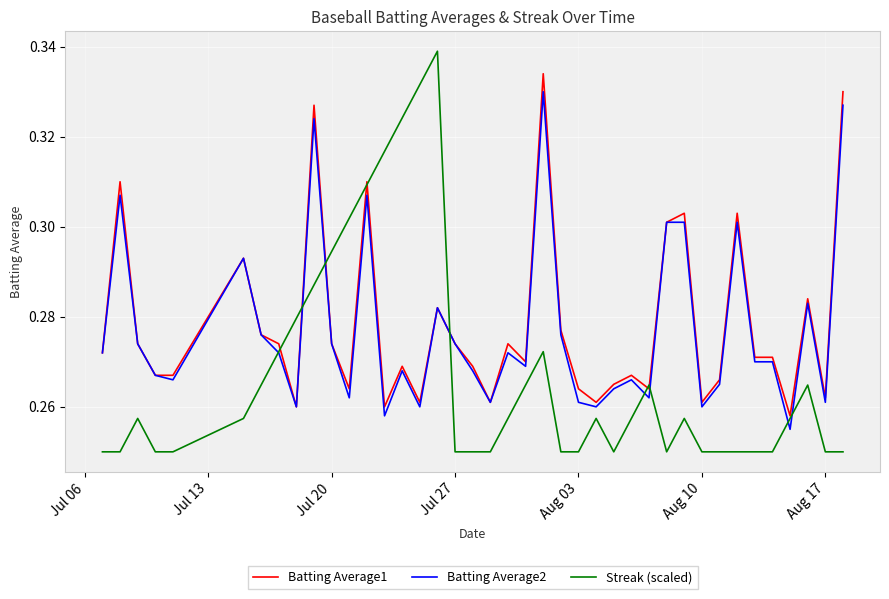

What is the difference between the maximum and second lowest values in the Streak (scaled) series?

0.1